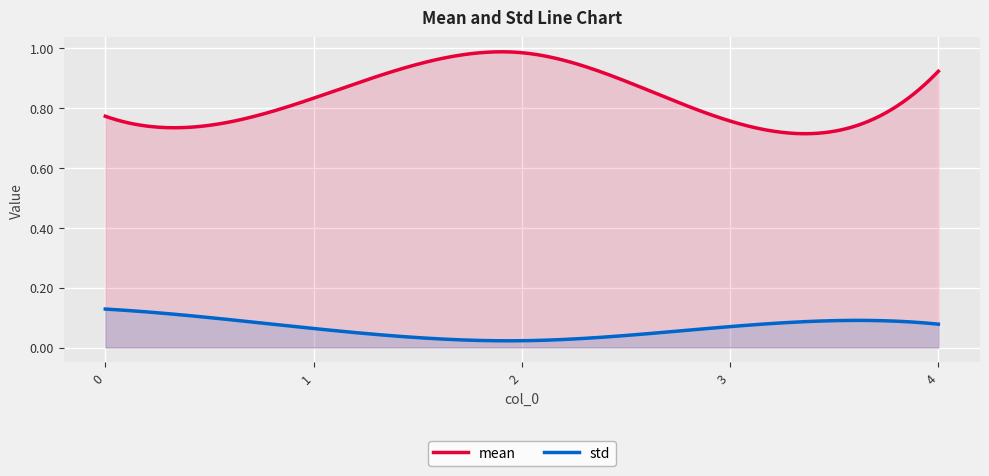

True or false: mean and std cross at least once.

False